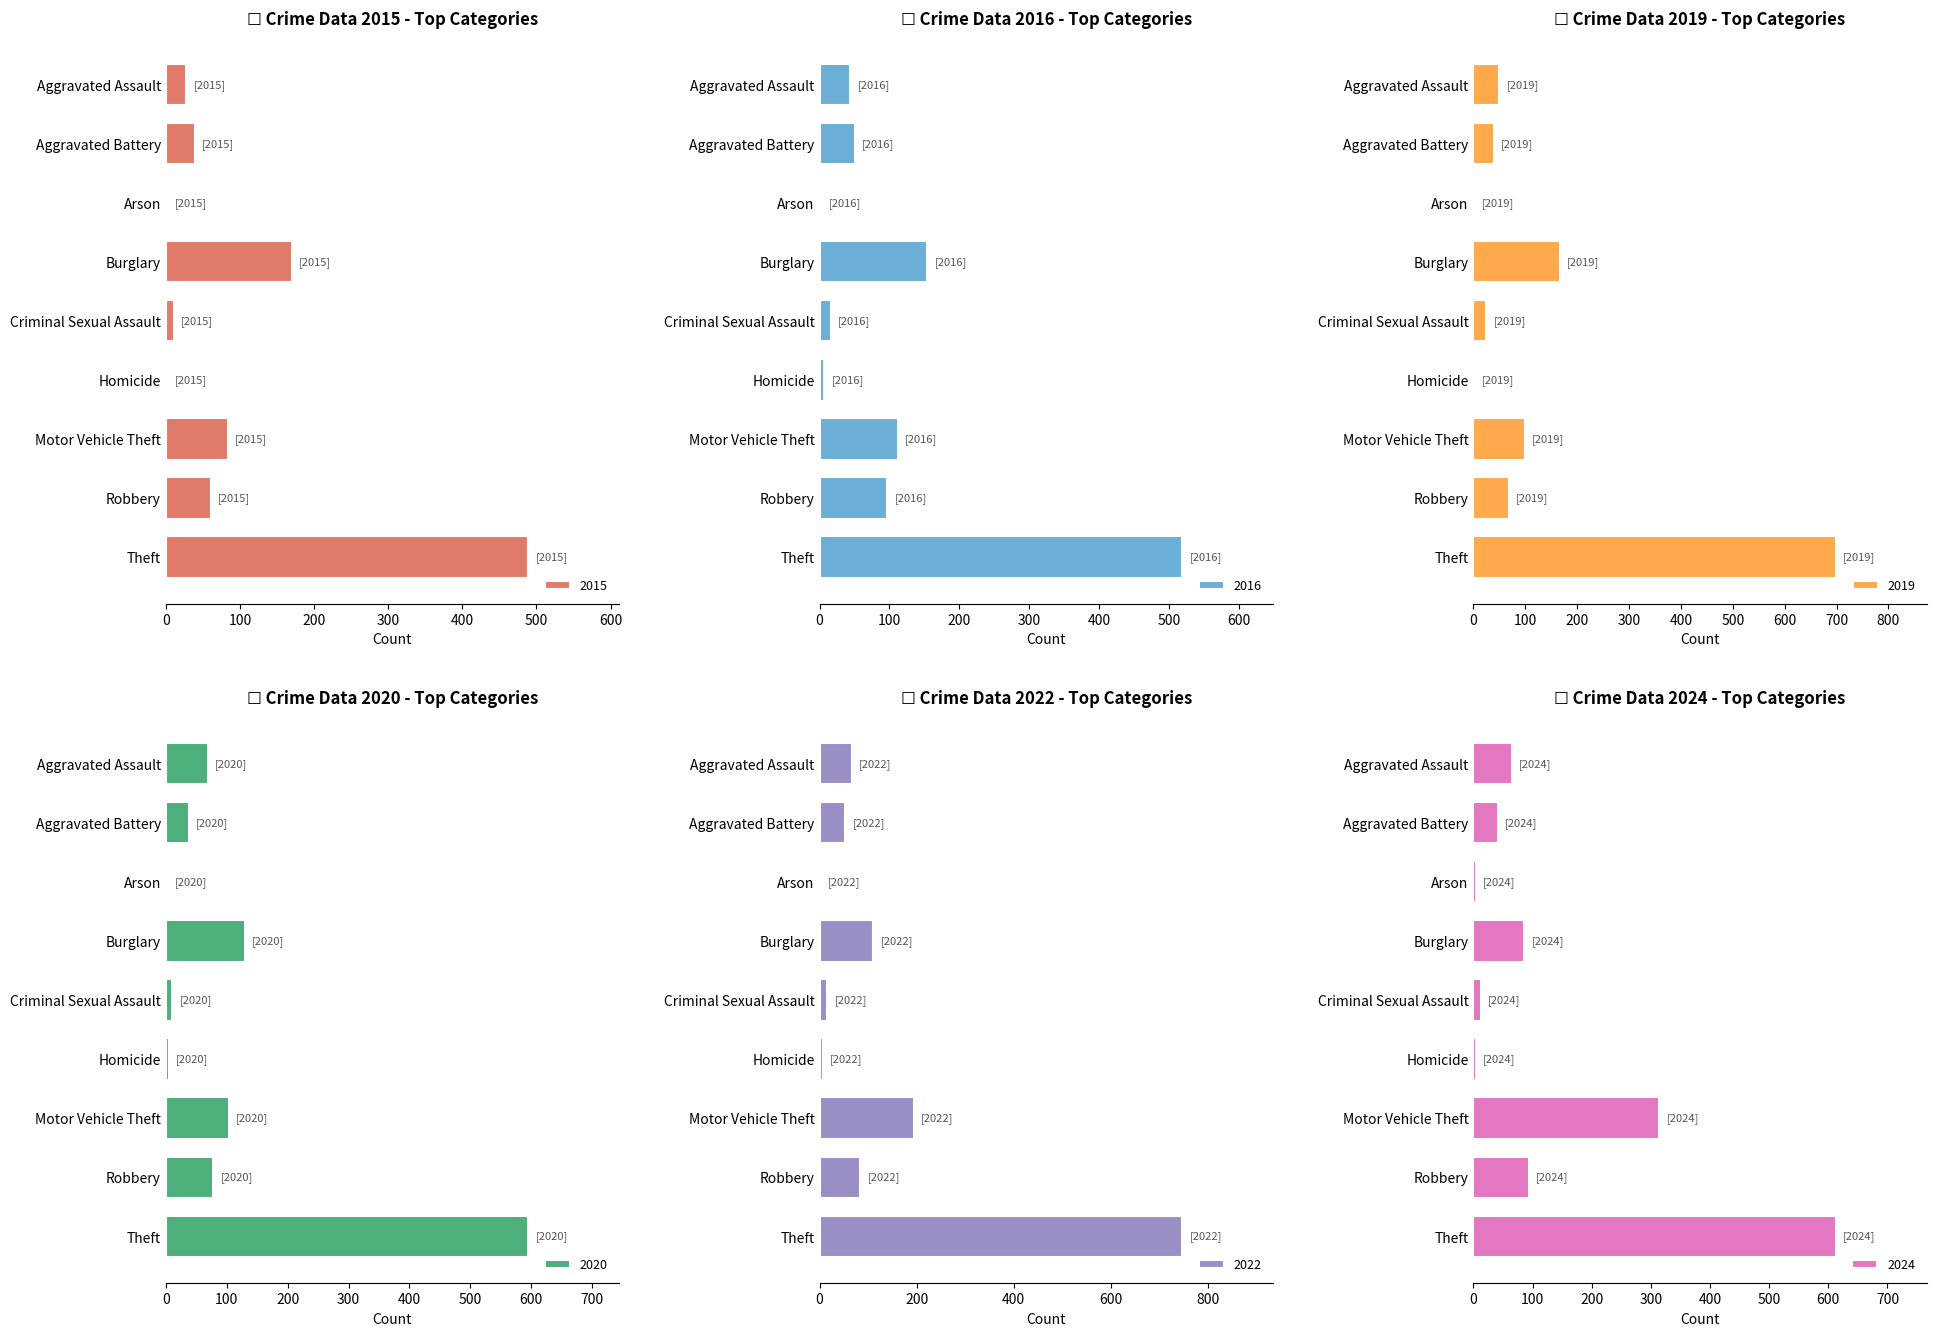

Are the bars horizontal?

Yes